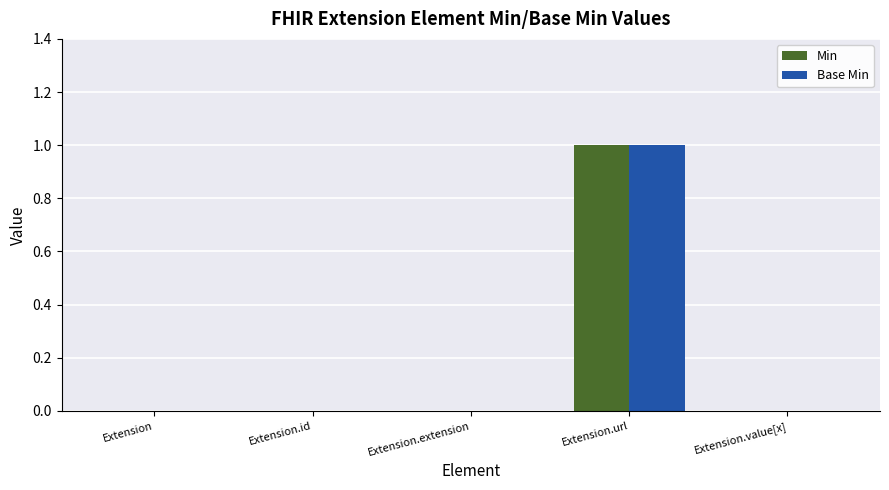

Reading left to right, what are all the values shown in this chart?

Min: Extension=0	Extension.id=0	Extension.extension=0	Extension.url=1	Extension.value[x]=0
Base Min: Extension=0	Extension.id=0	Extension.extension=0	Extension.url=1	Extension.value[x]=0